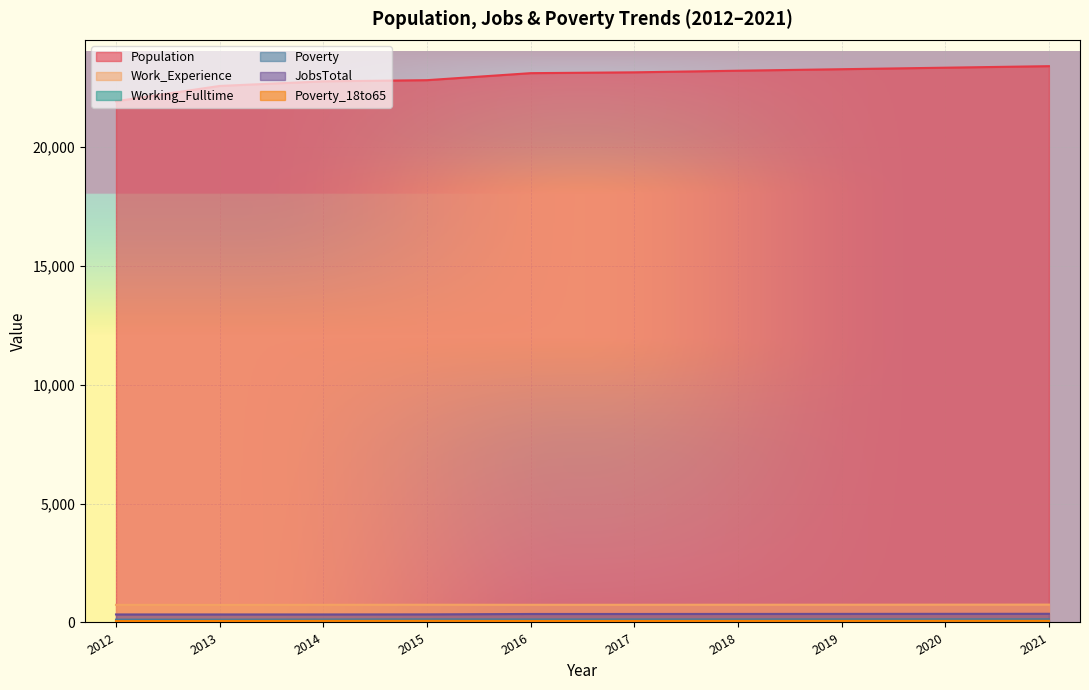

True or false: Working_Fulltime and Work_Experience intersect in this chart.

False